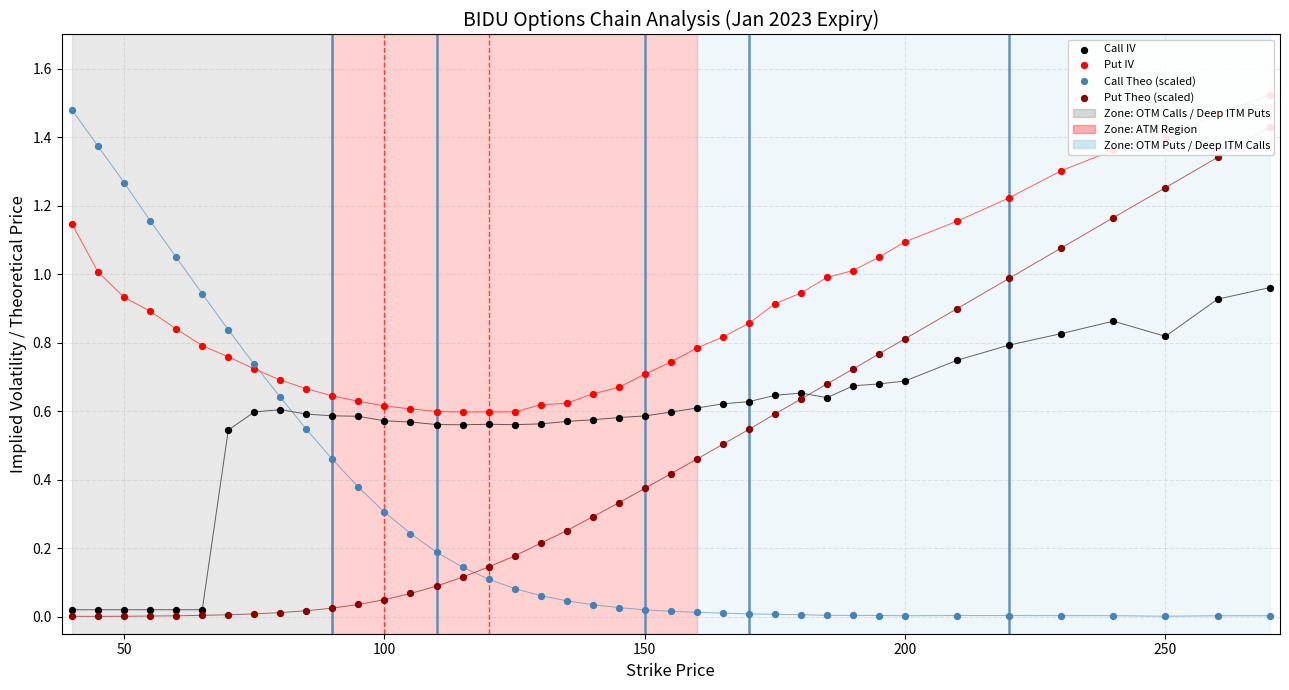

Is the value of Call Theo (scaled) at 29 greater than the value of Call IV at 34?

No